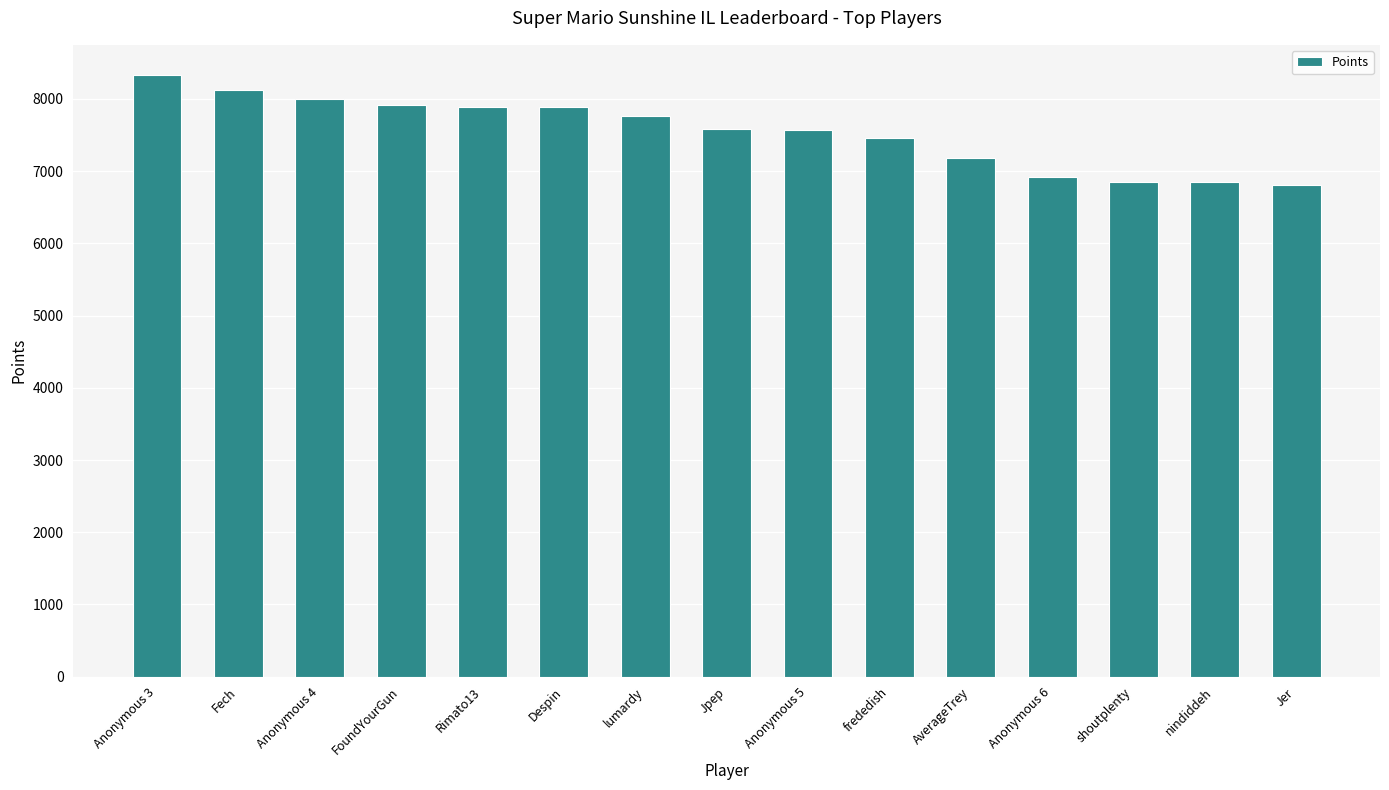

Which has a higher value, Anonymous 6 or Jer?

Anonymous 6